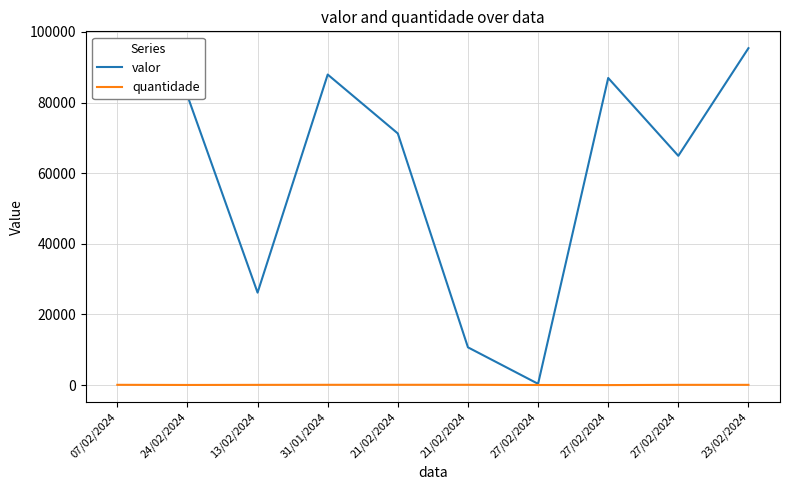

What is the sum of all valor values?

611886.7